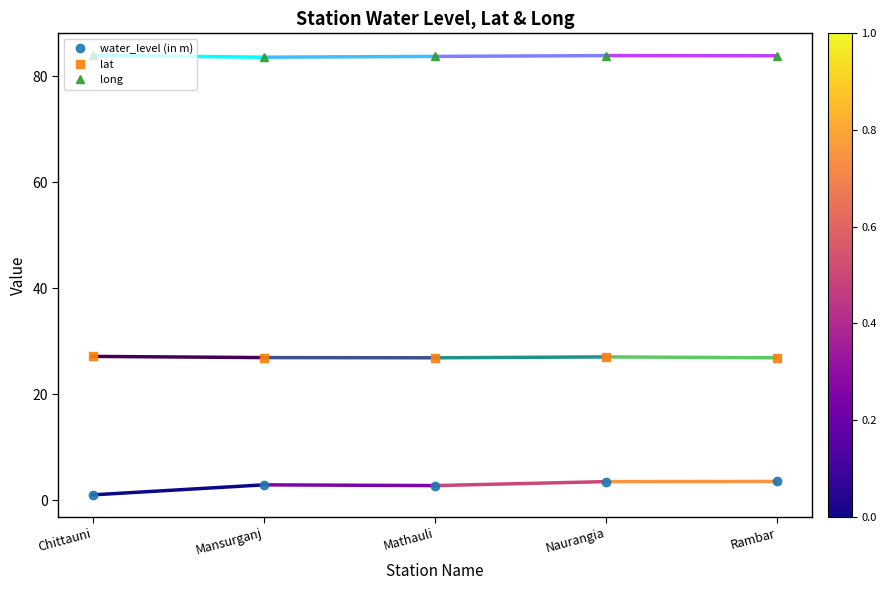

What is the average value of the water_level (in m) series?

2.7